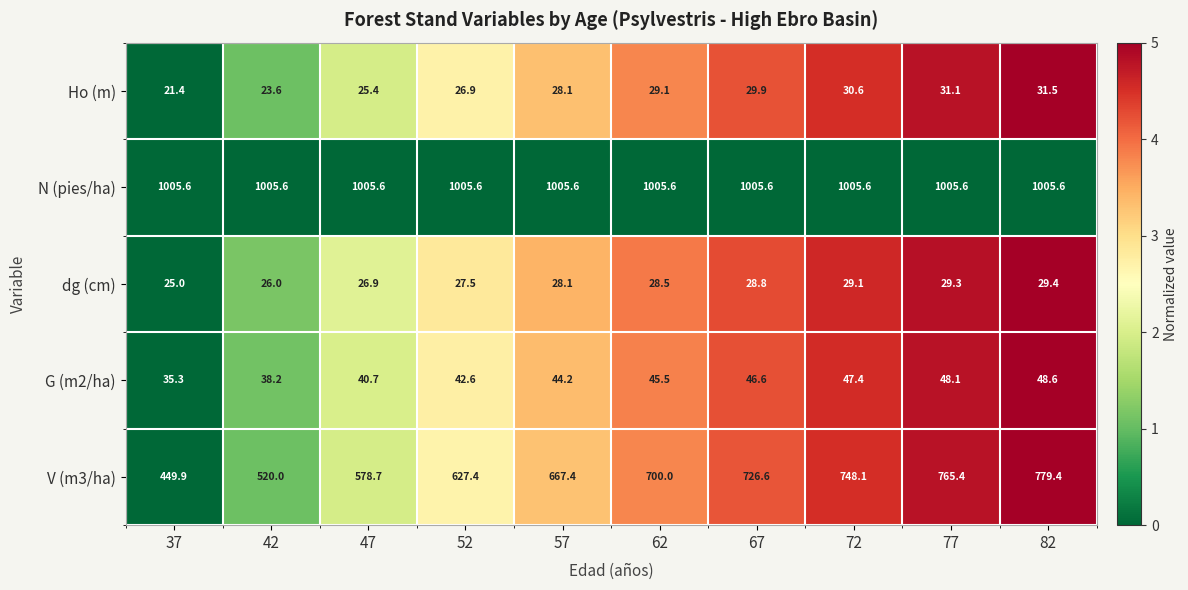

The value of Ho (m) at 57 is 7.4. True or false?

False